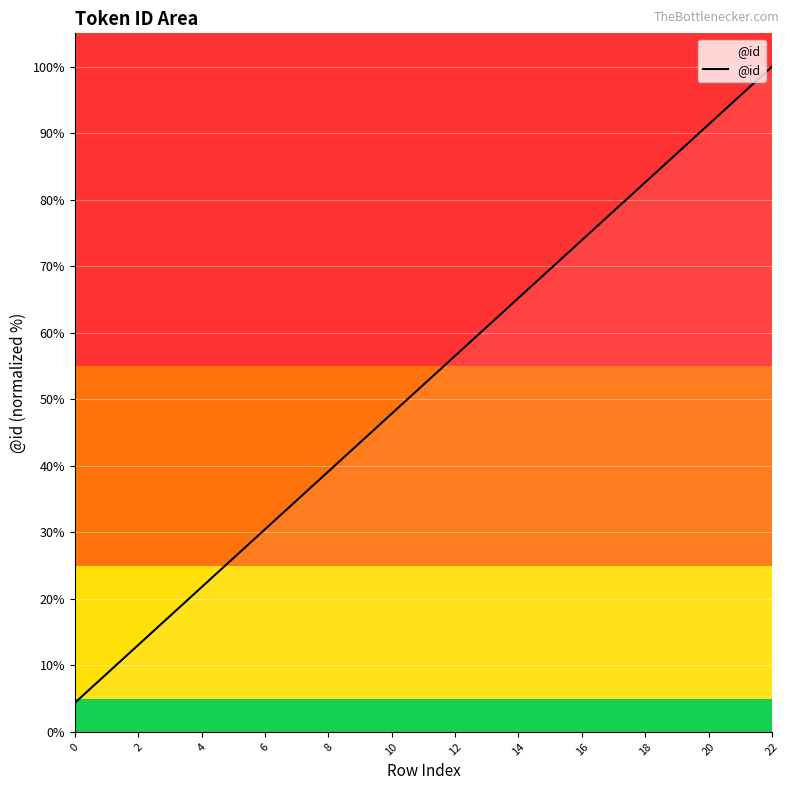

What is the difference between the maximum and minimum values?

95.7